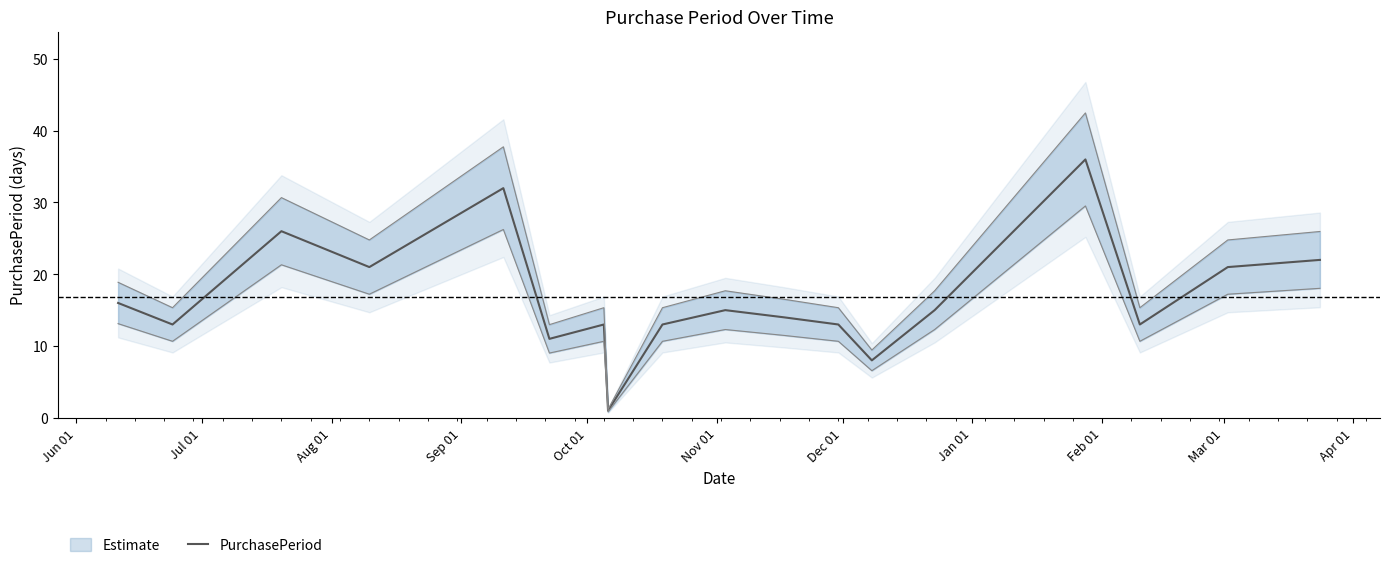

What is the smallest value displayed?

1